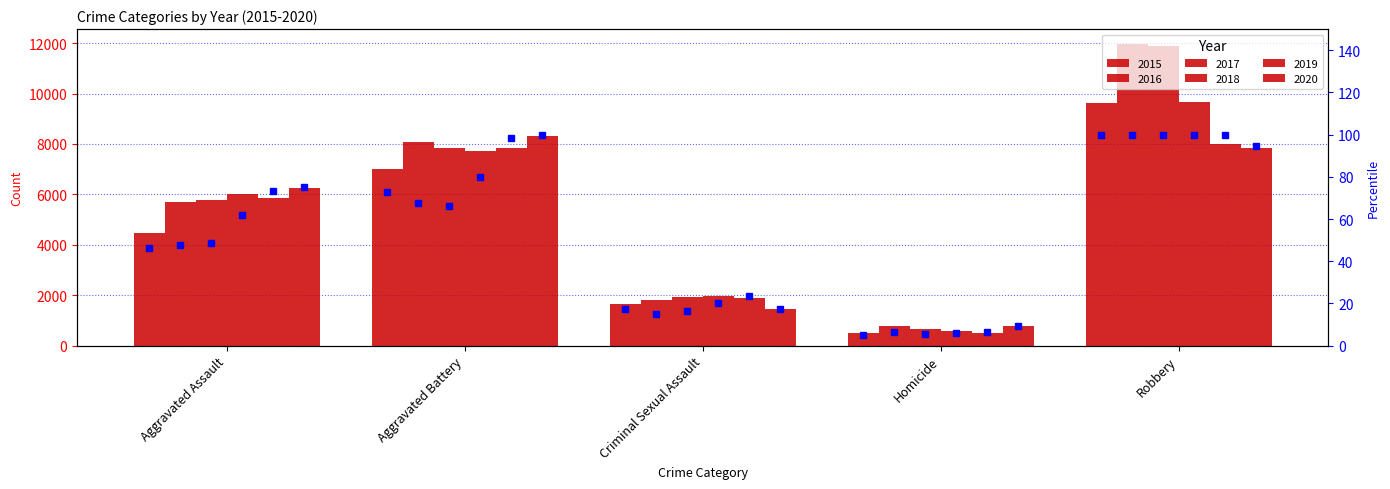

What is the approximate value of 2017 pct at Homicide?

5.7